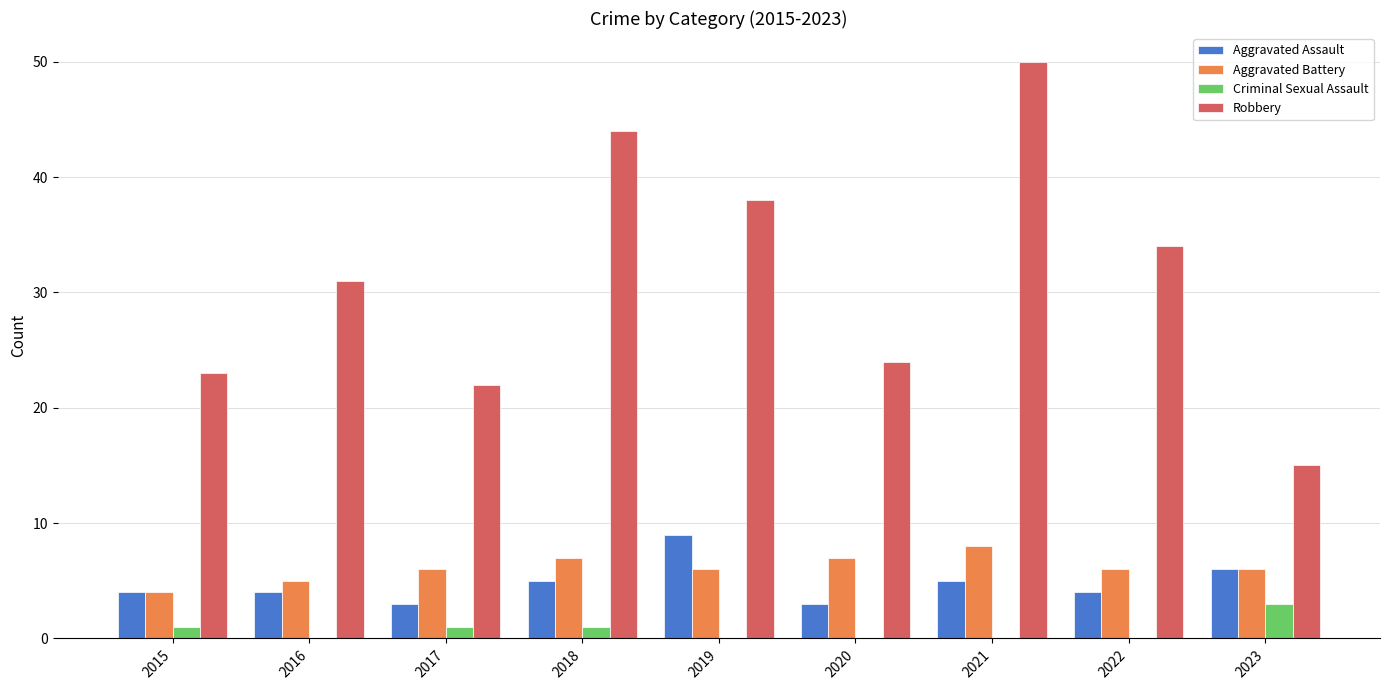

Is it true that Criminal Sexual Assault equals 2 at 2022?

False